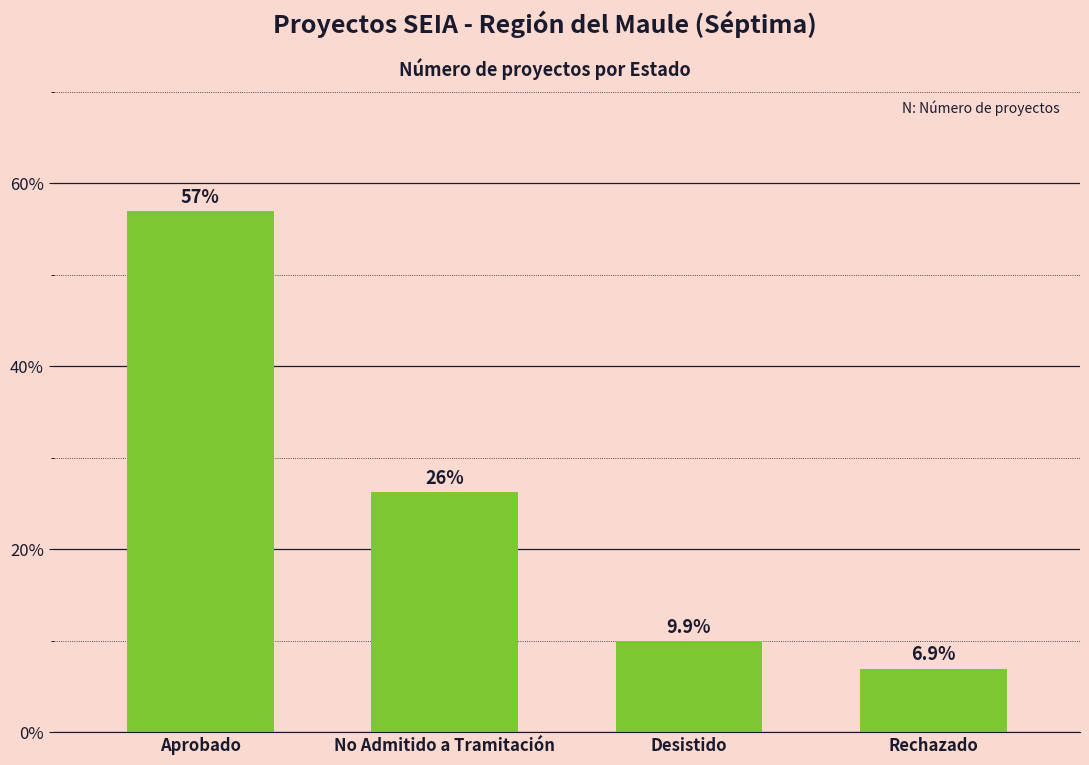

What position from the right is Desistido?

2